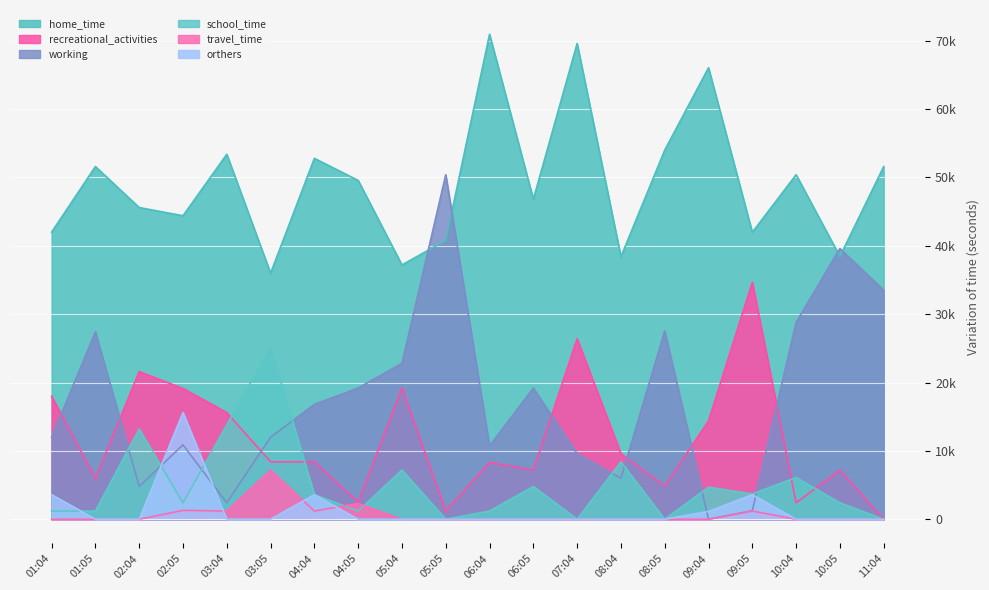

Reading right to left, extract all data points from this chart.

home_time: 51597	38440	50400	41981	66055	53999	38409	69600	46818	70950	40800	37200	49566	52800	36000	53392	44399	45600	51599	42000
recreational_activities: 0	7179	2400	34656	14399	4845	9600	26400	7198	8312	1200	19200	2502	8399	8400	15605	19127	21597	5999	18003
working: 33520	39600	28805	1245	0	27556	5993	9600	19184	10738	50400	22803	19200	16801	12000	2400	10883	4801	27402	12000
school_time: 0	2400	6103	3699	4692	0	8399	0	4799	1200	0	7197	1200	3600	25200	13802	2400	13202	1200	1199
travel_time: 0	0	0	1200	0	0	0	0	0	0	0	0	2298	1200	7200	1201	1301	0	0	0
orthers: 0	0	0	3600	1145	0	0	0	0	0	0	0	0	3600	0	0	15600	0	0	3597